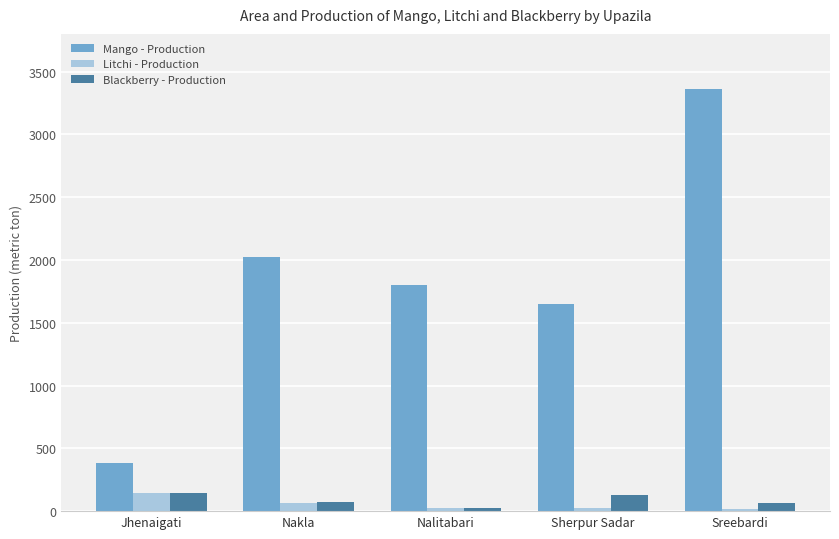

How many series are shown in this chart?

3